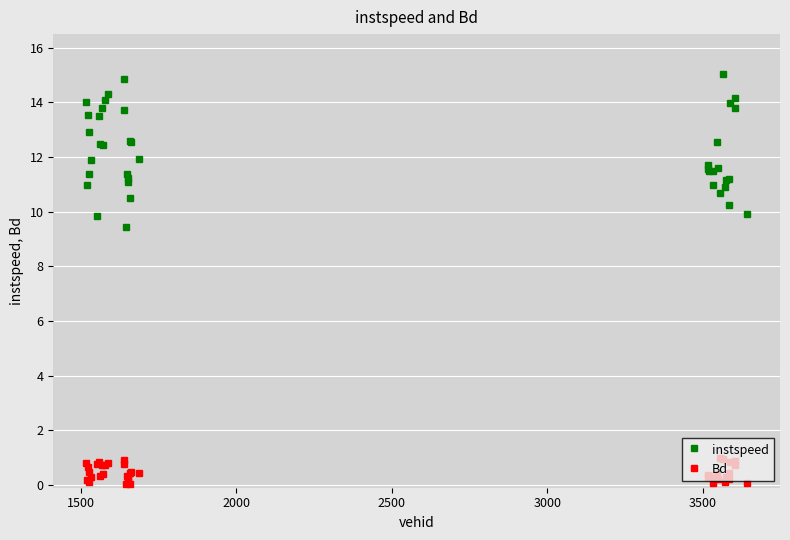

Rank the series by their average value, from lowest to highest.

Bd, instspeed